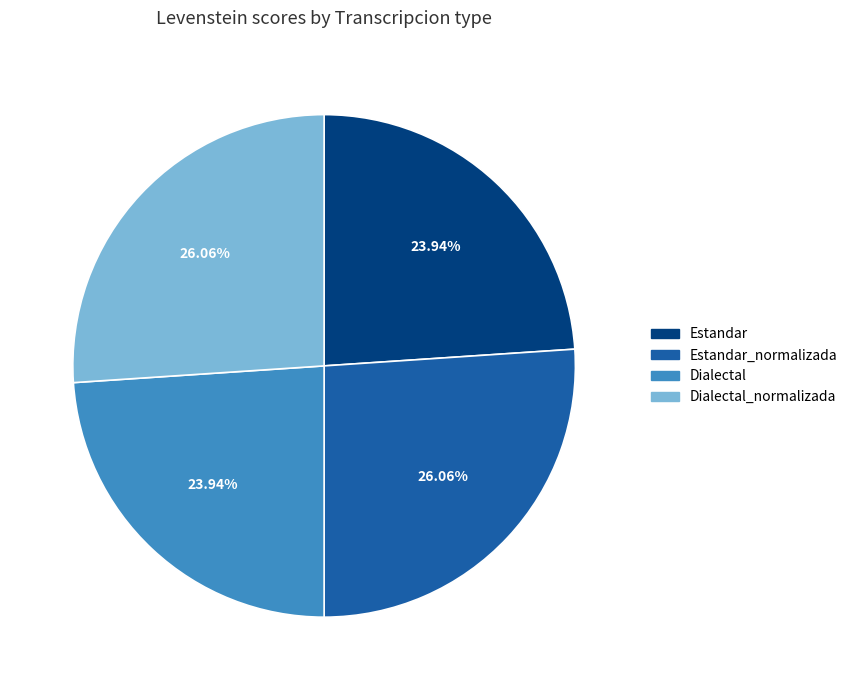

Is there a majority slice in this chart?

No